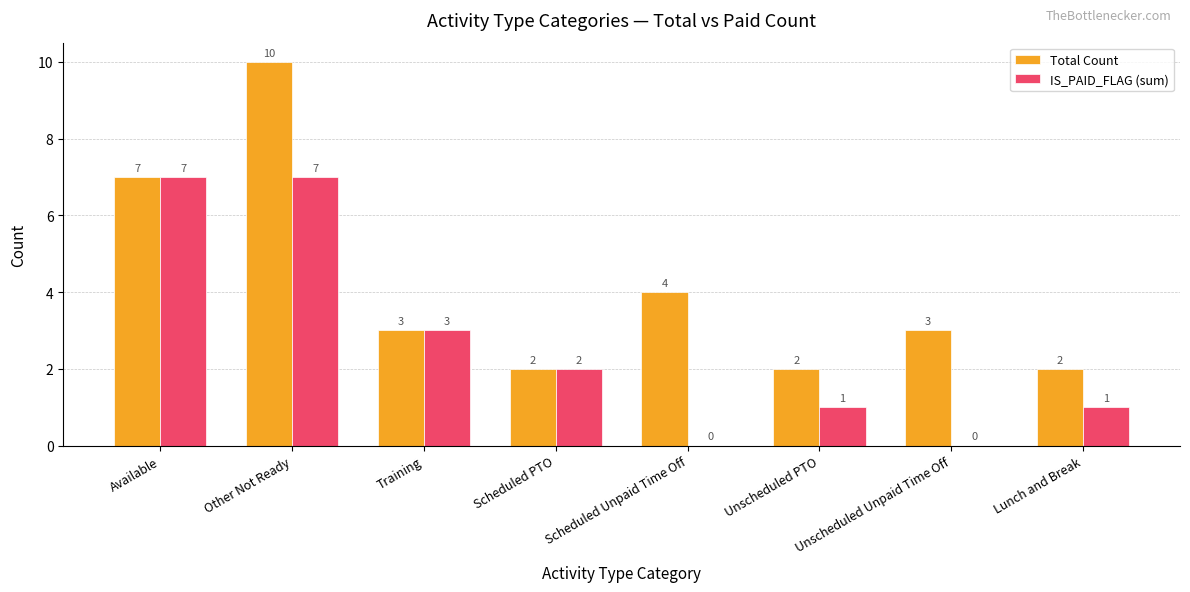

The value of Total Count at Available is 7. True or false?

True